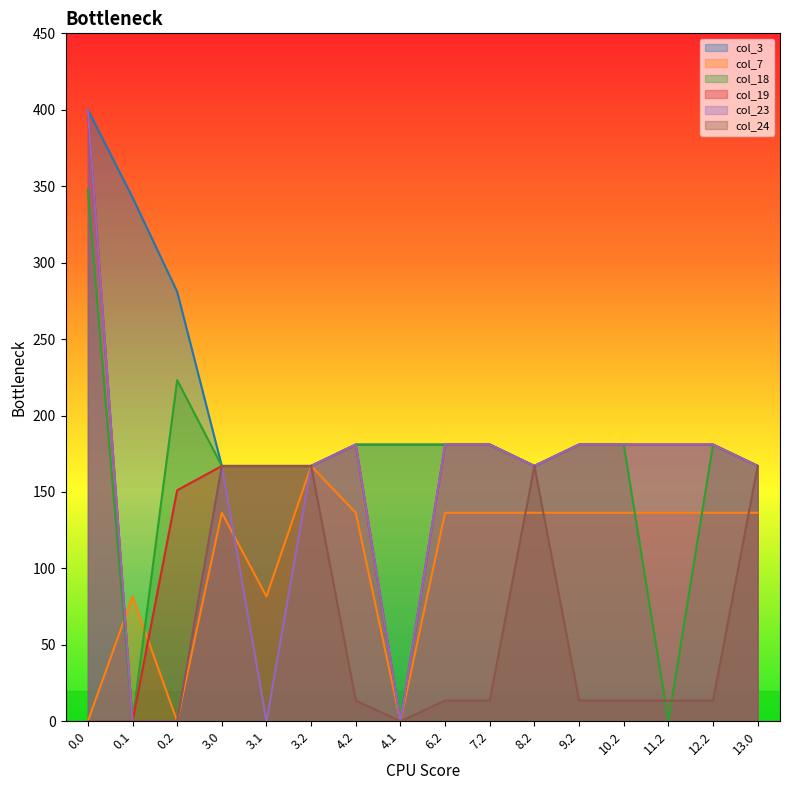

Which category has the lowest value in the col_3 series?

3.0